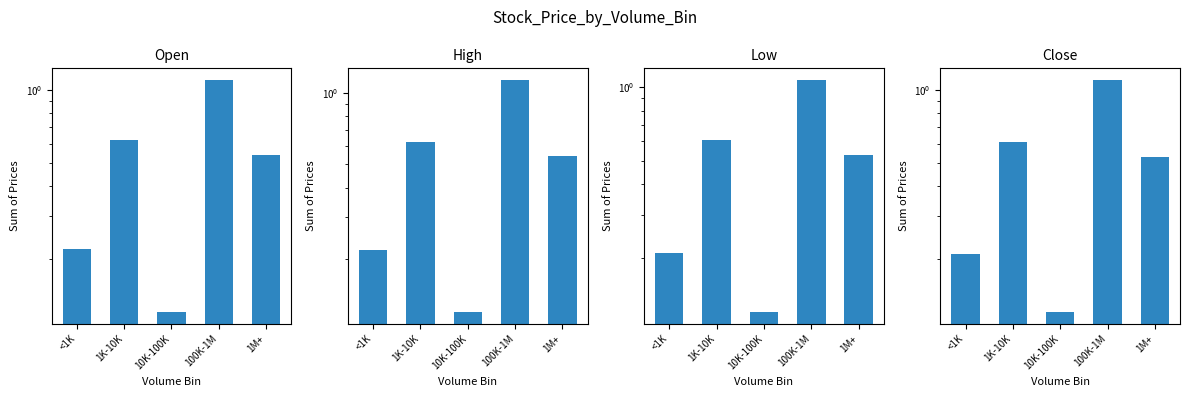

What is the approximate value of Open at 1K-10K?

0.6